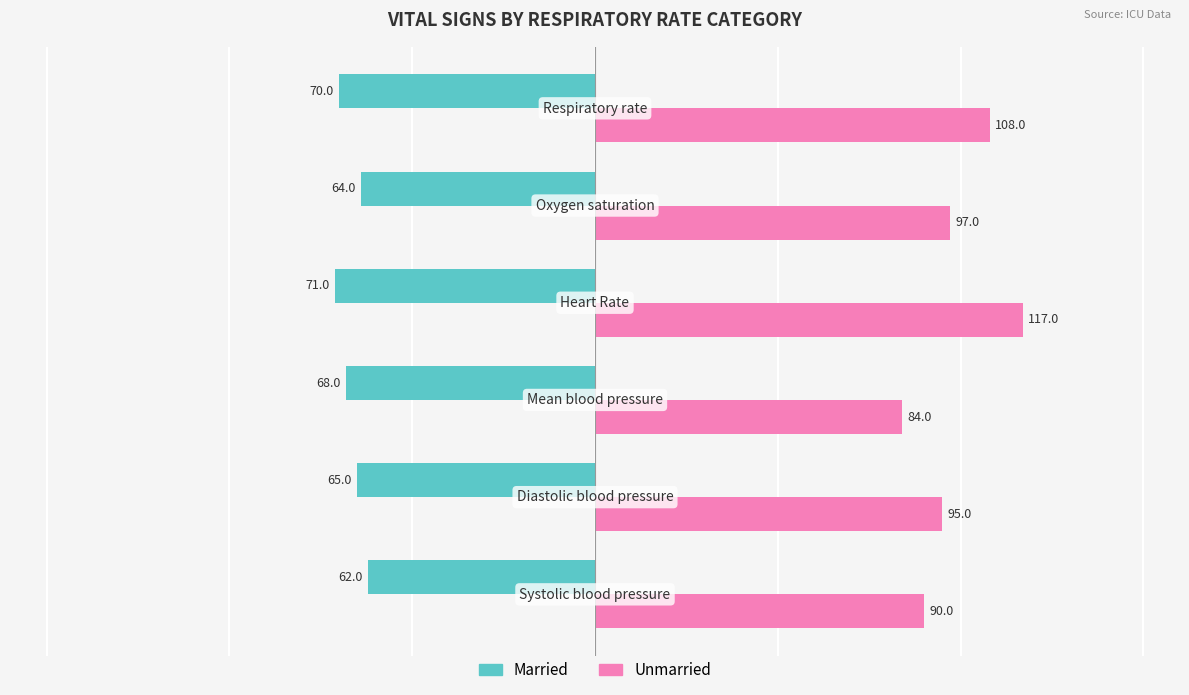

Rank the series by their average value, from highest to lowest.

Unmarried, Married